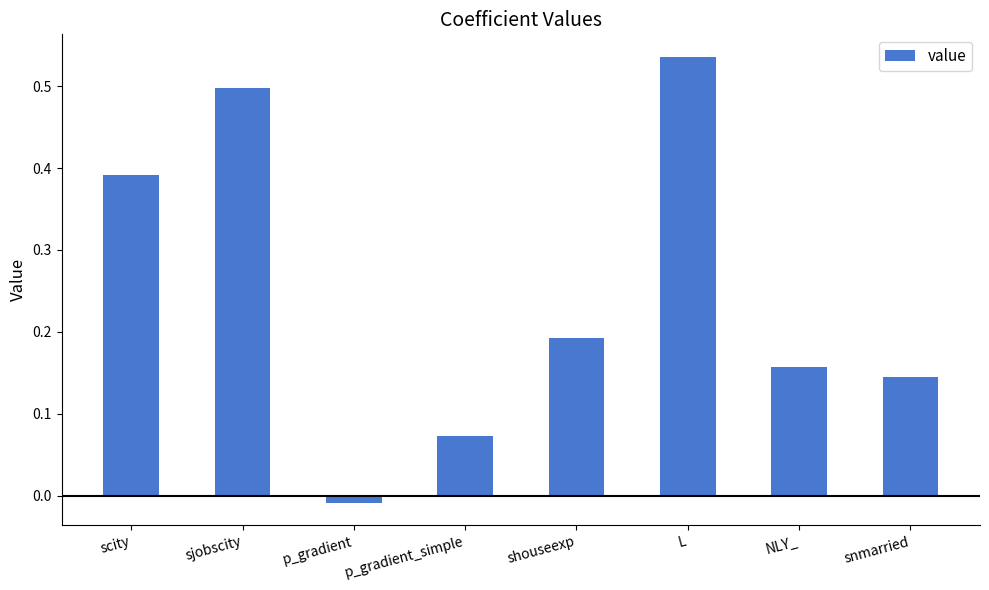

Does the chart contain stacked bars?

No